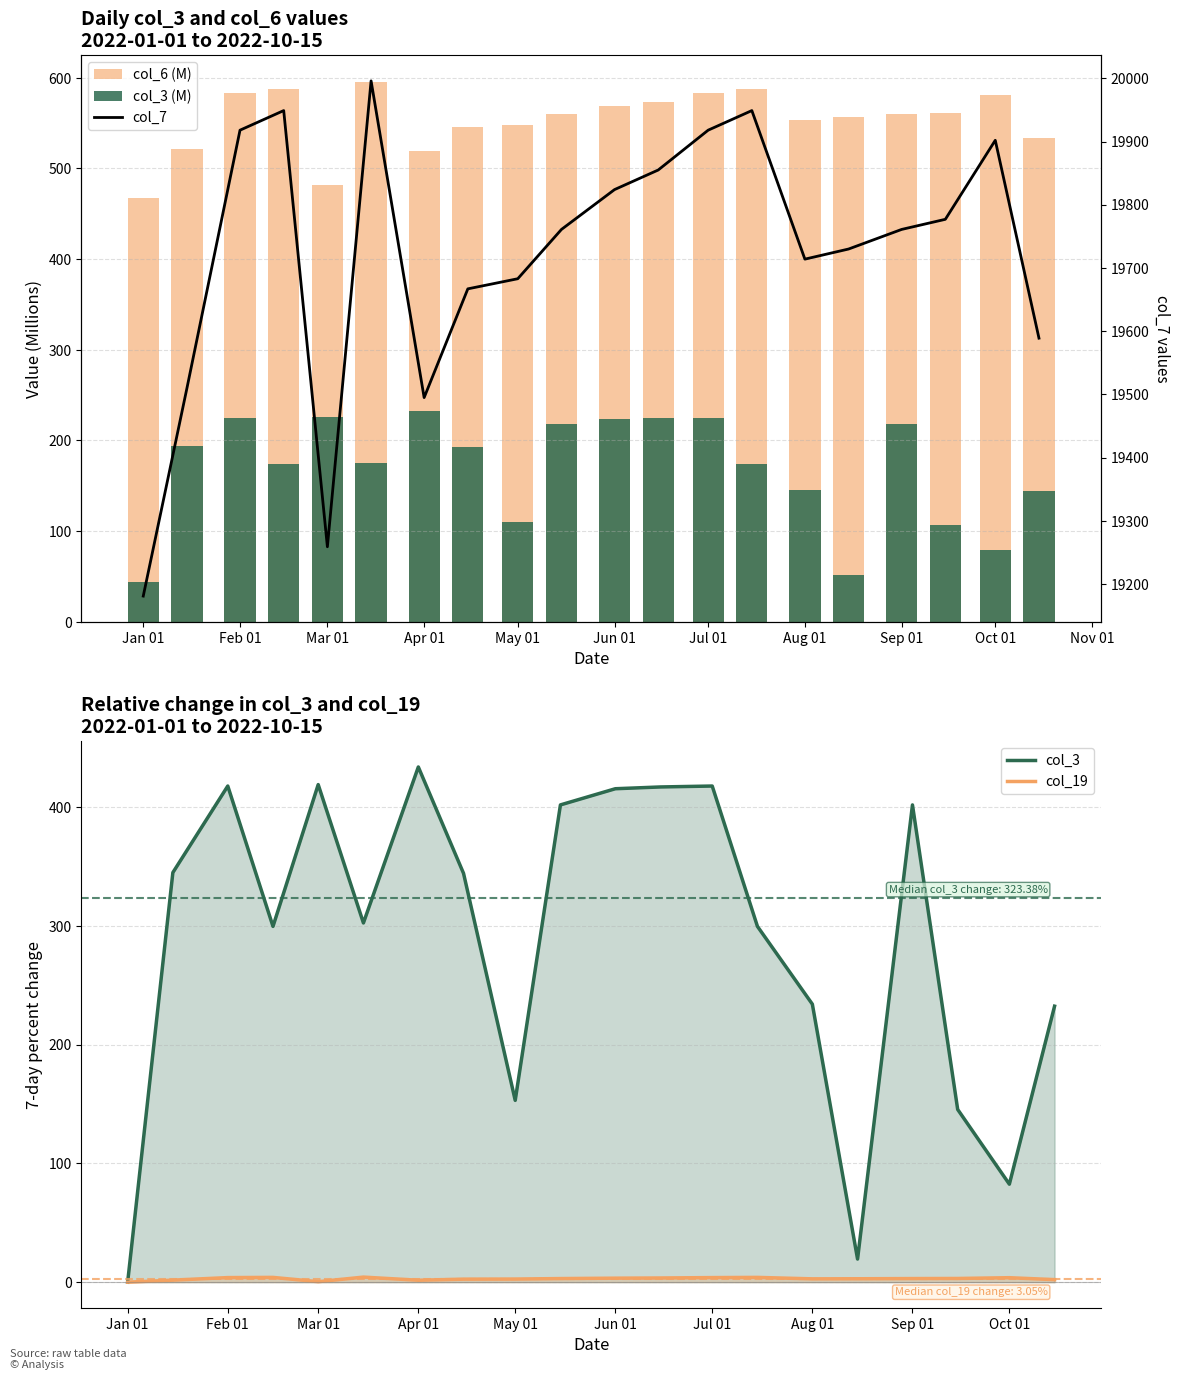

At Sep 01, list the series in order from largest to smallest.

col_7, col_6 (M), col_3, col_3 (M), col_19